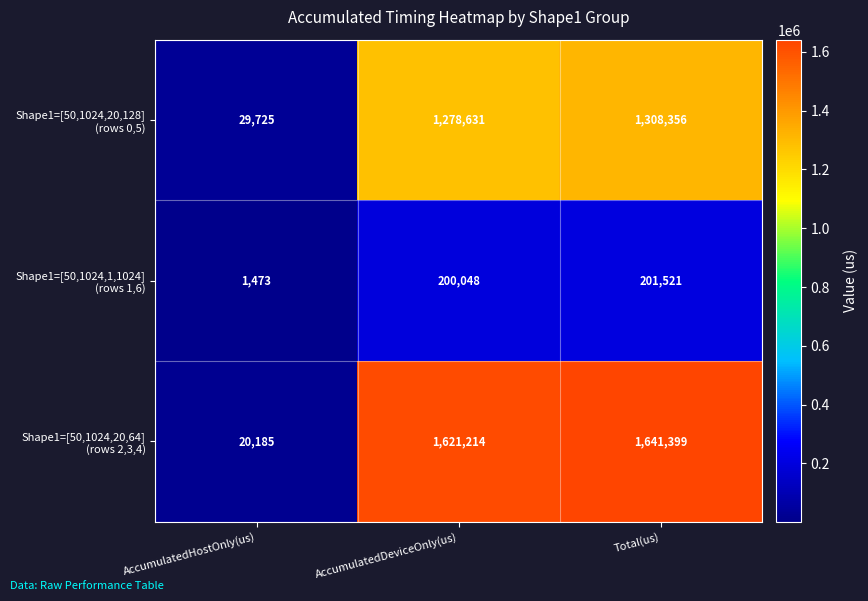

At how many categories does at least one series exceed 461508?

2